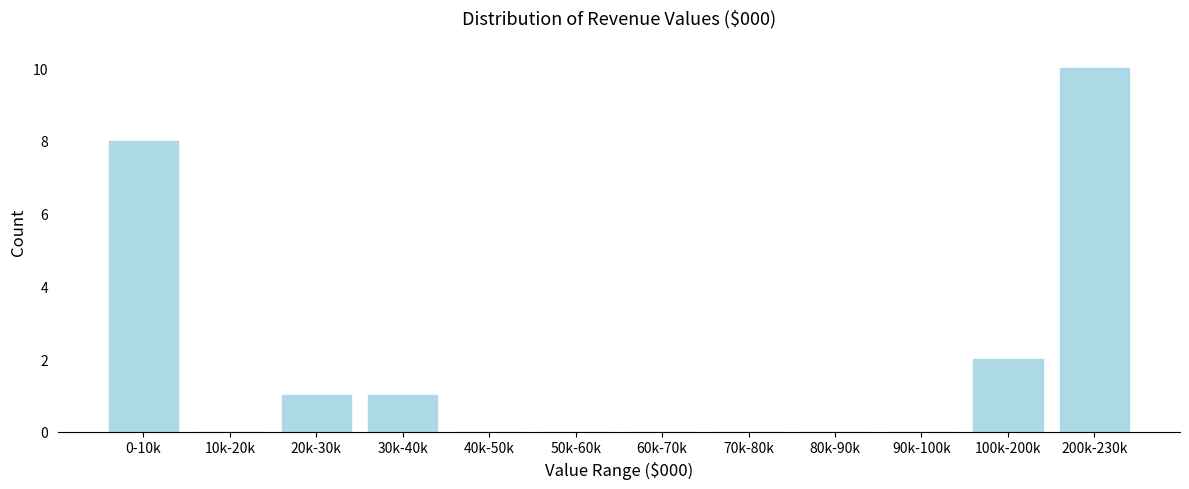

Reading right to left, list all the values displayed in this chart.

200k-230k=10	100k-200k=2	90k-100k=0	80k-90k=0	70k-80k=0	60k-70k=0	50k-60k=0	40k-50k=0	30k-40k=1	20k-30k=1	10k-20k=0	0-10k=8